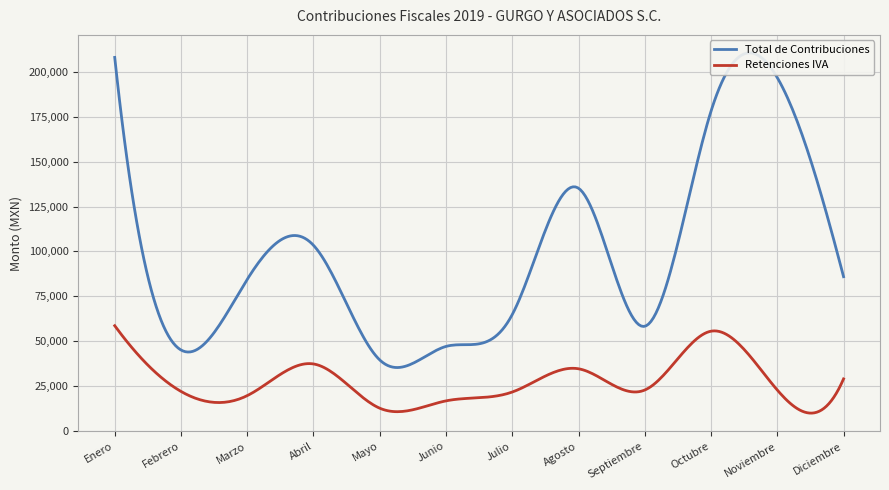

What is the difference between the highest and lowest values at Enero?

149524.3